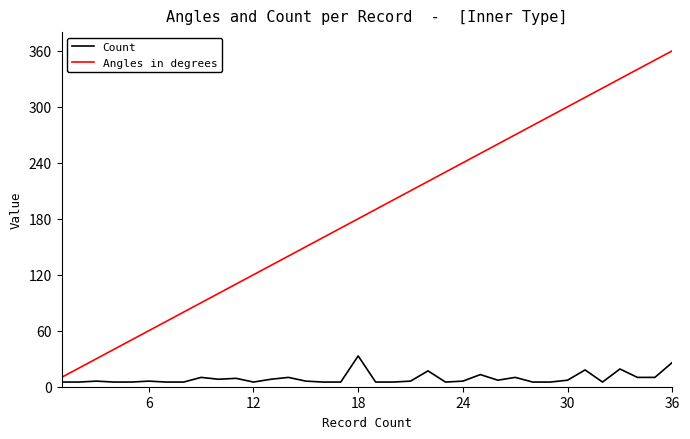

What is the difference between the maximum and minimum values in the Count series?

28